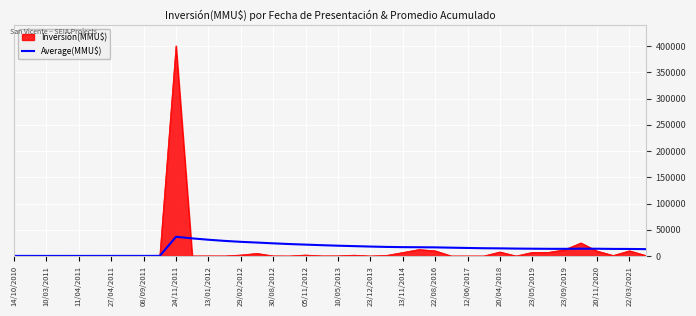

What is the greatest value displayed?

400500.0